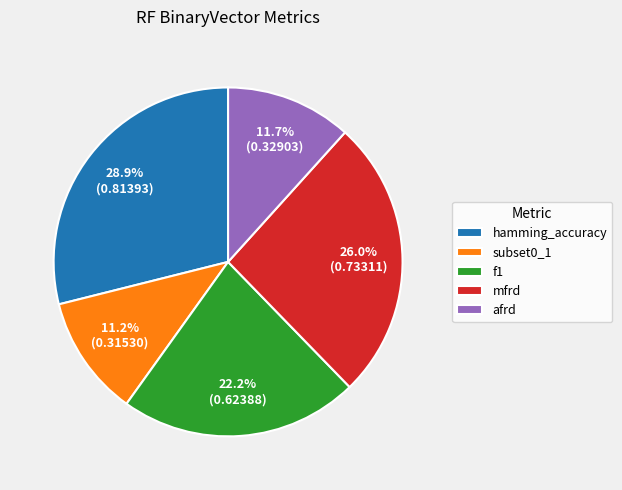

How many segments does this pie chart have?

5